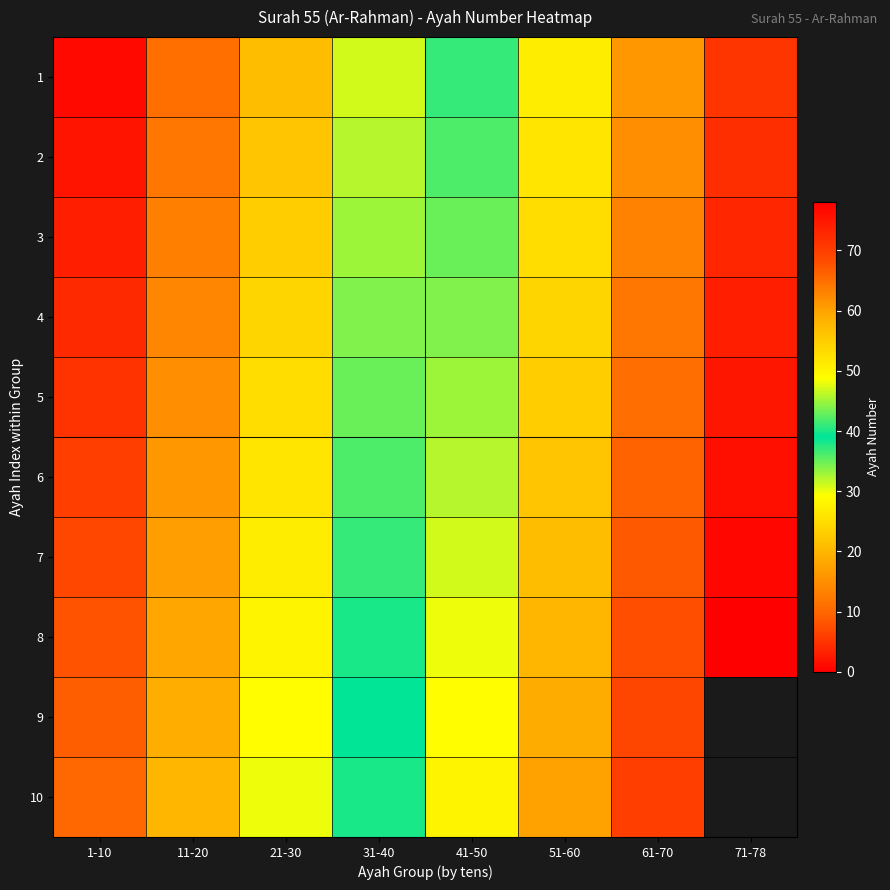

At 51-60, list the series in order from largest to smallest.

10, 9, 8, 7, 6, 5, 4, 3, 2, 1